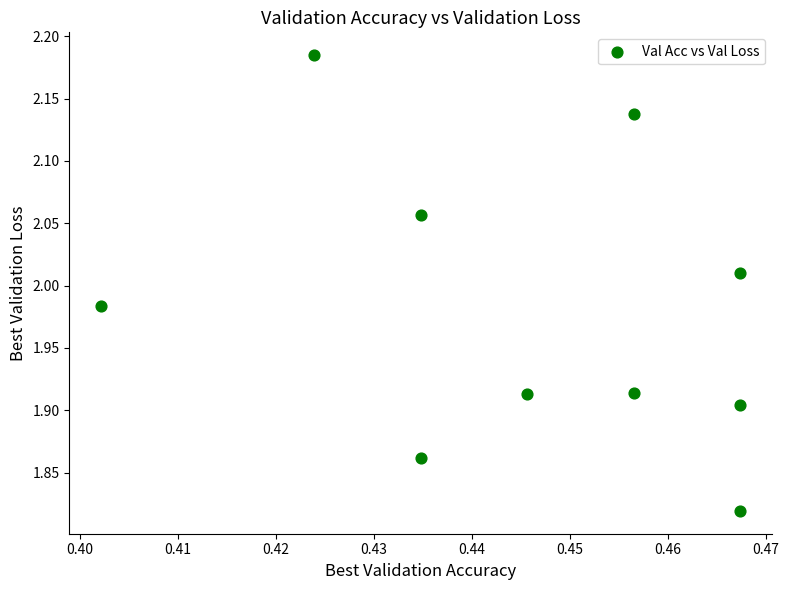

What is the range of Y values (max minus min)?

0.4